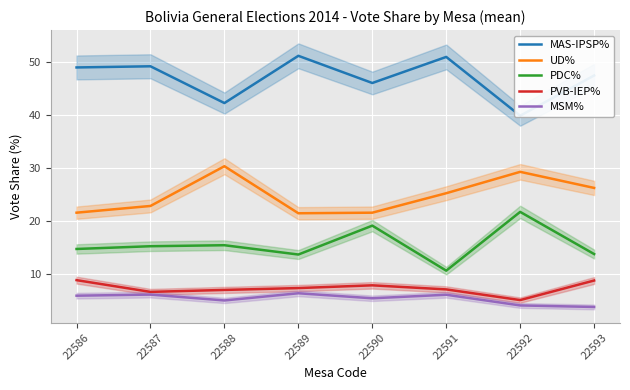

At which label does MAS-IPSP% first exceed 49?

22586